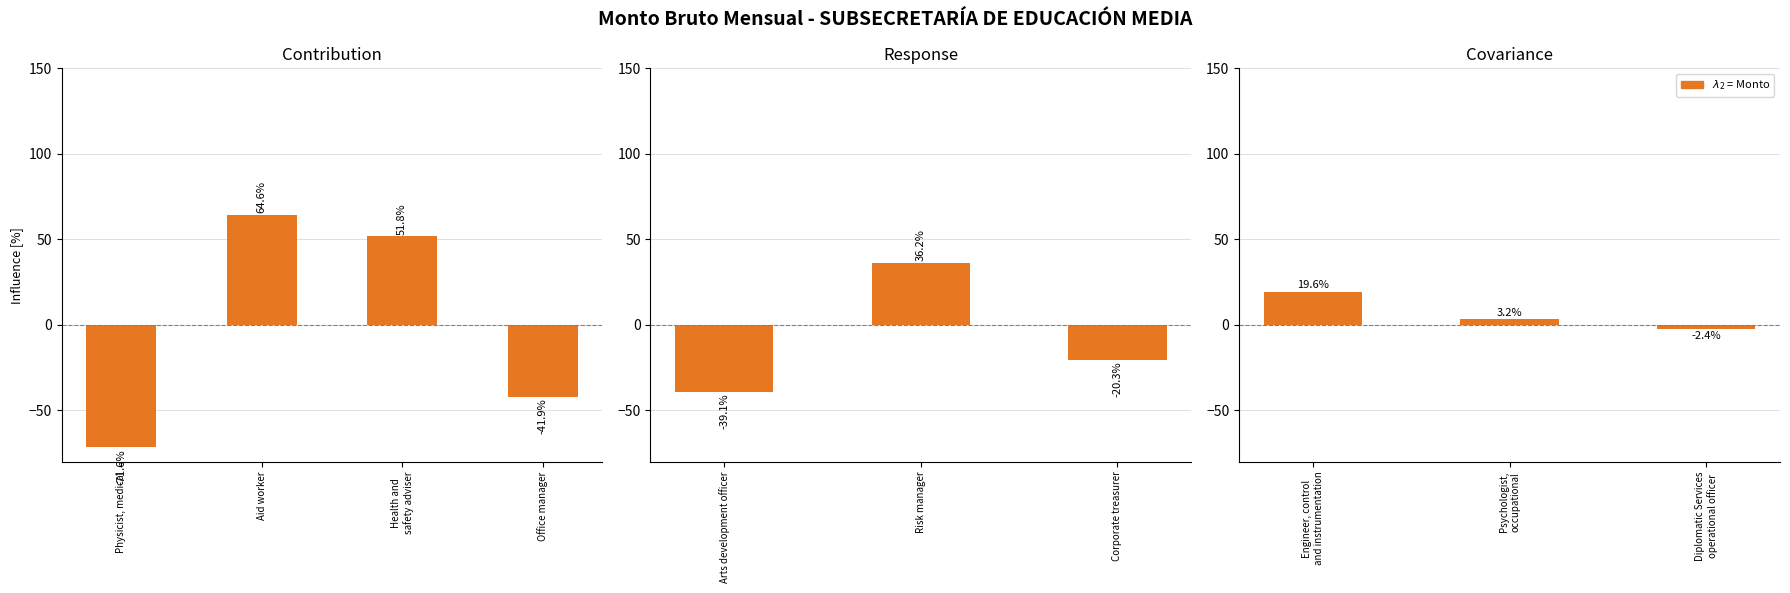

How many series are shown in this chart?

1